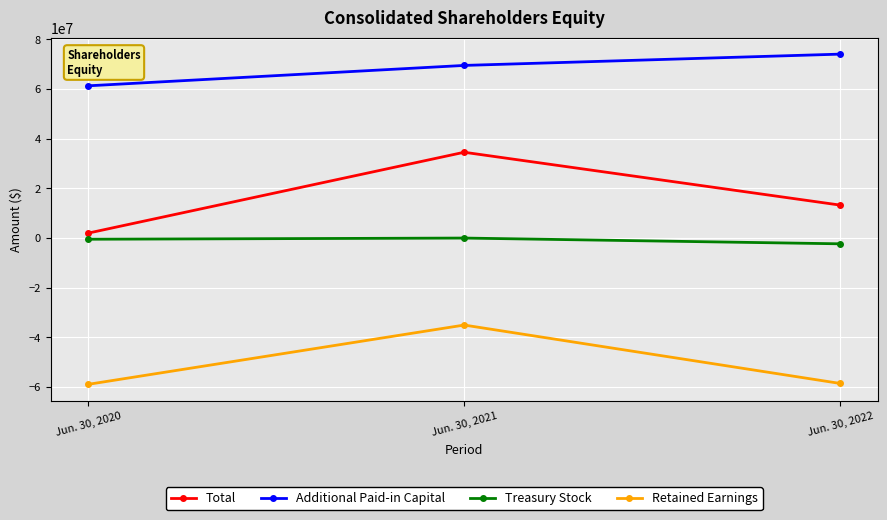

What is the maximum value for Retained Earnings?

-35027588